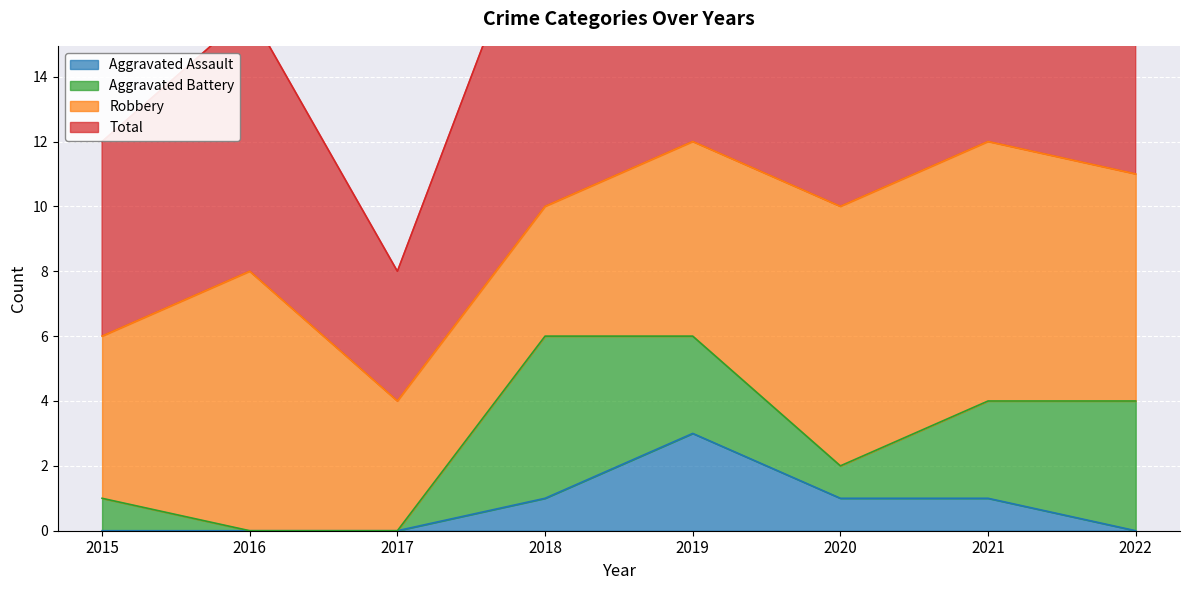

The Aggravated Assault series shows 1 at 2017. True or false?

False